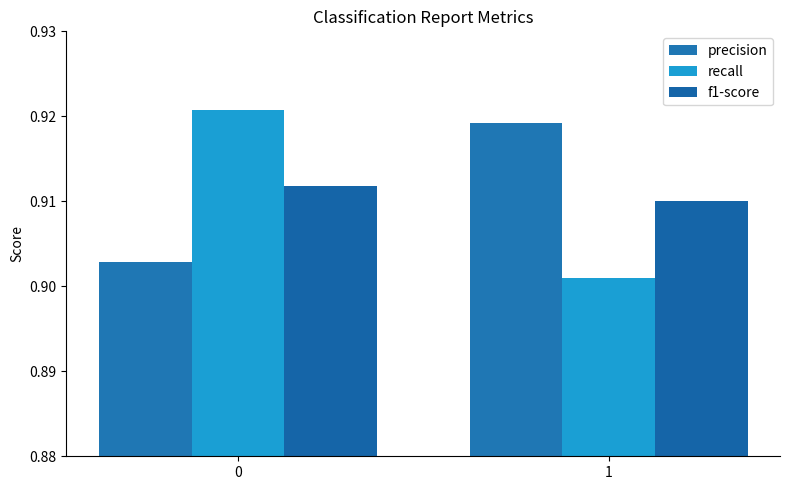

What is the sum of all f1-score values?

1.8